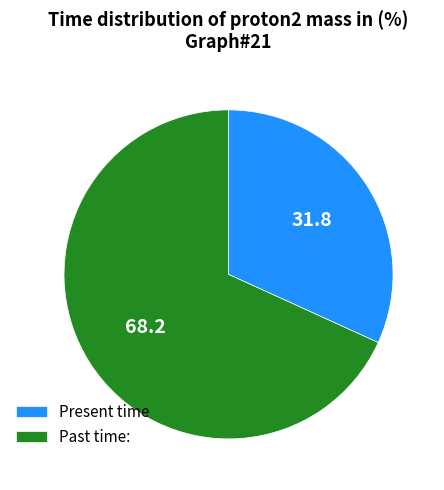

Count the number of slices in the pie.

2